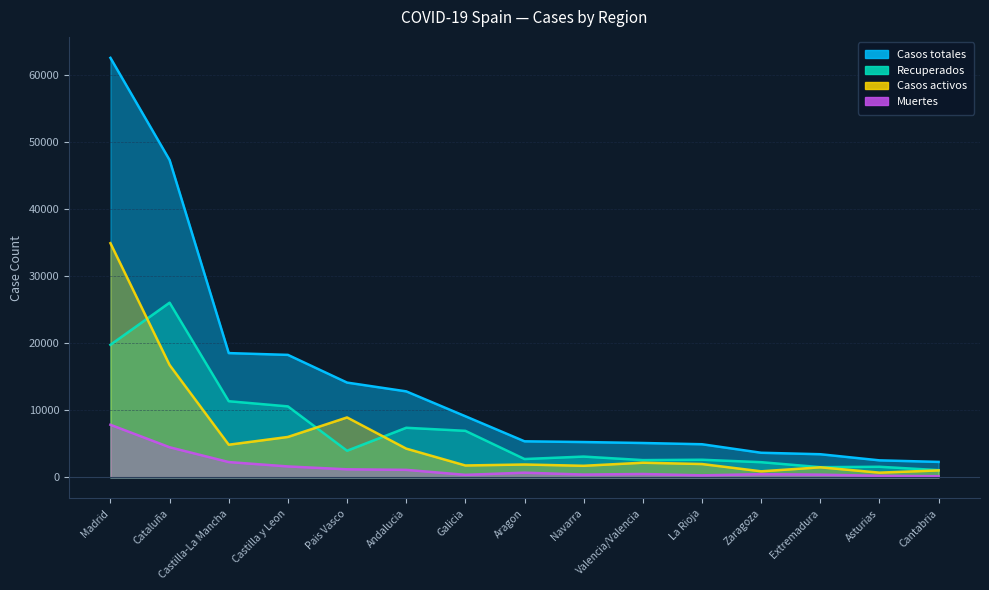

How many categories are shown in the chart?

15